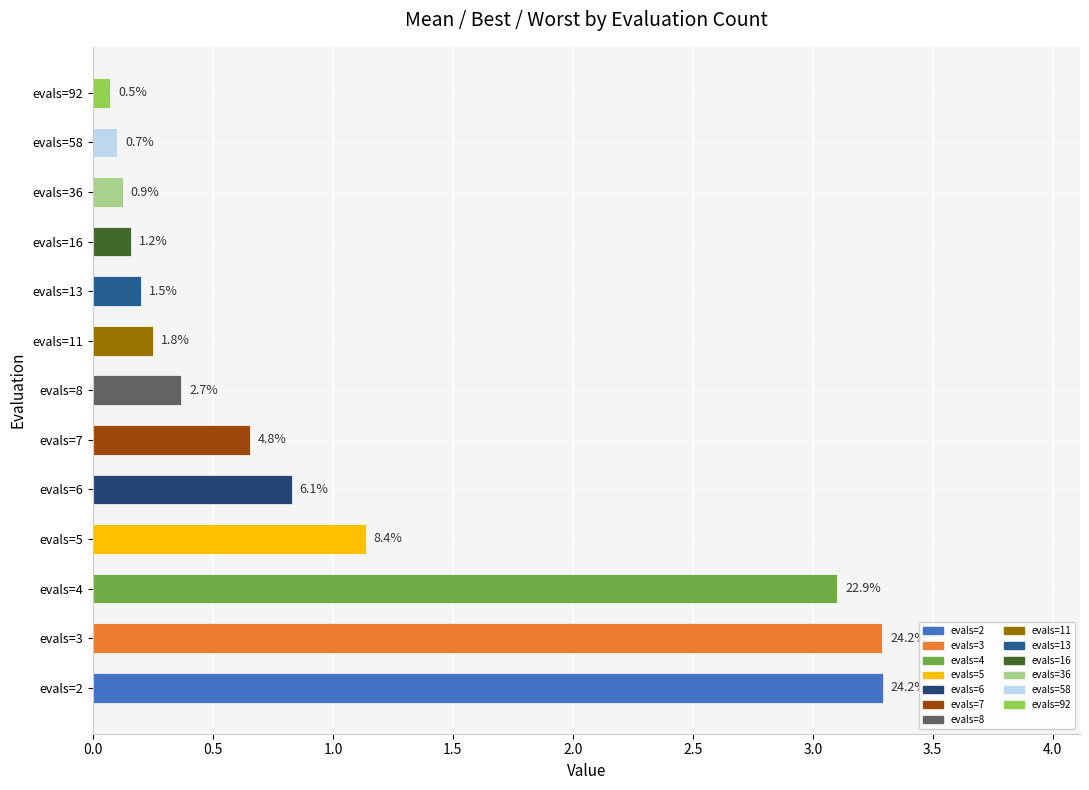

How many bars are there in total?

13